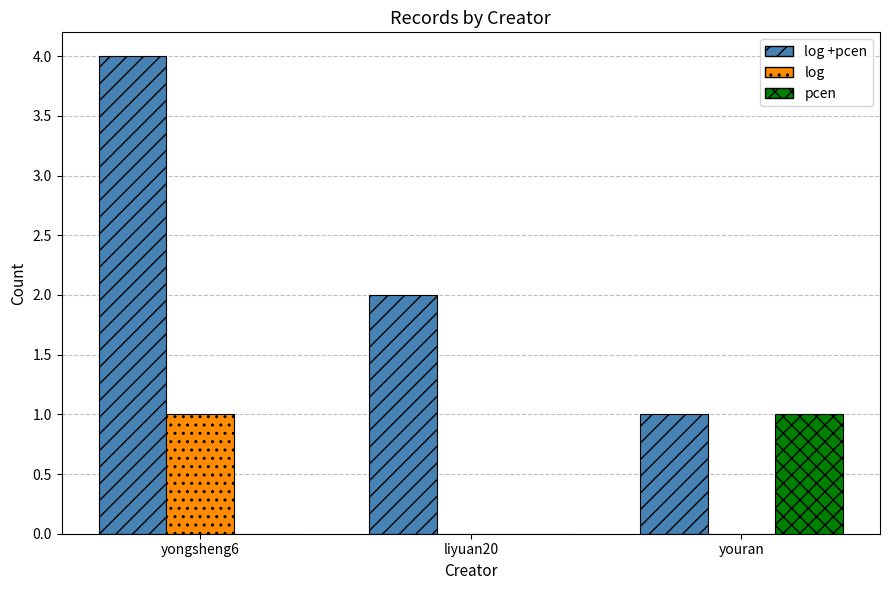

Count the number of categories in the chart.

3